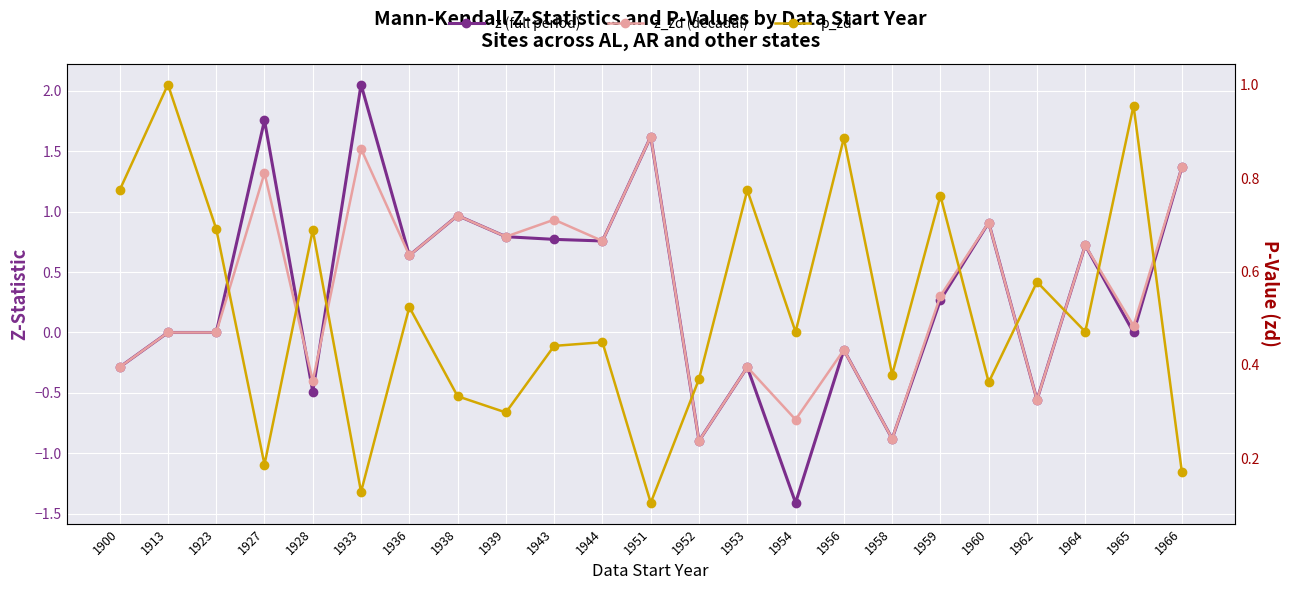

What value does the z (full period) series have at 1966?

1.4